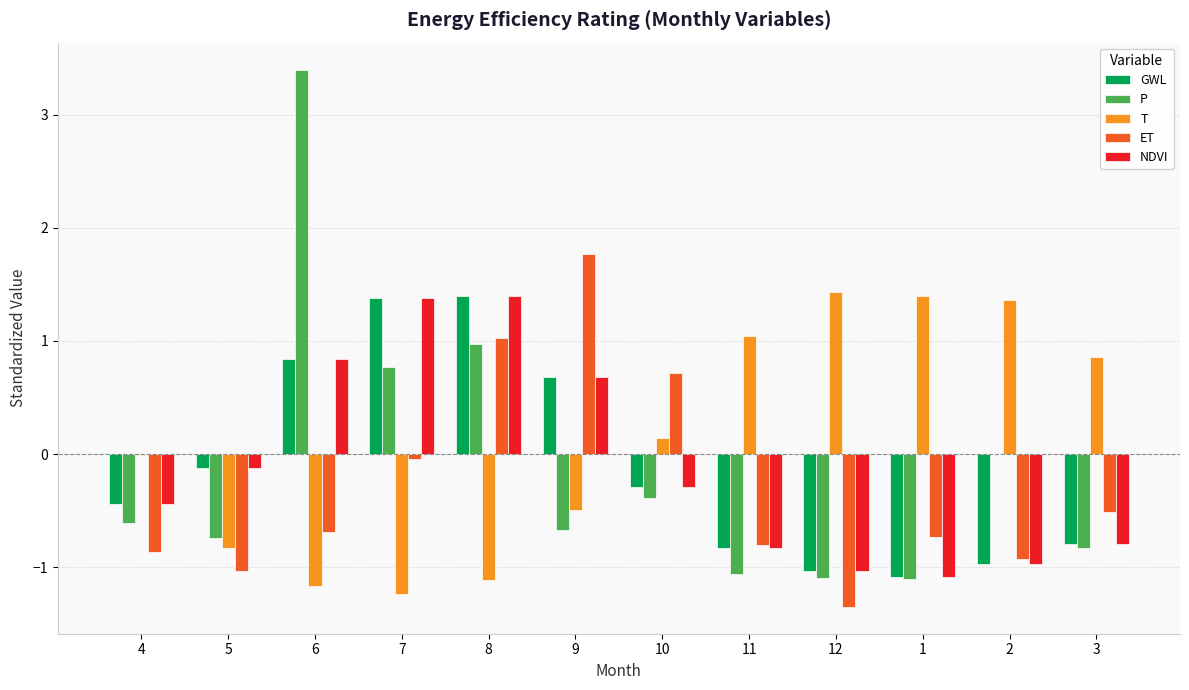

What is the highest value of the NDVI series?

1.4